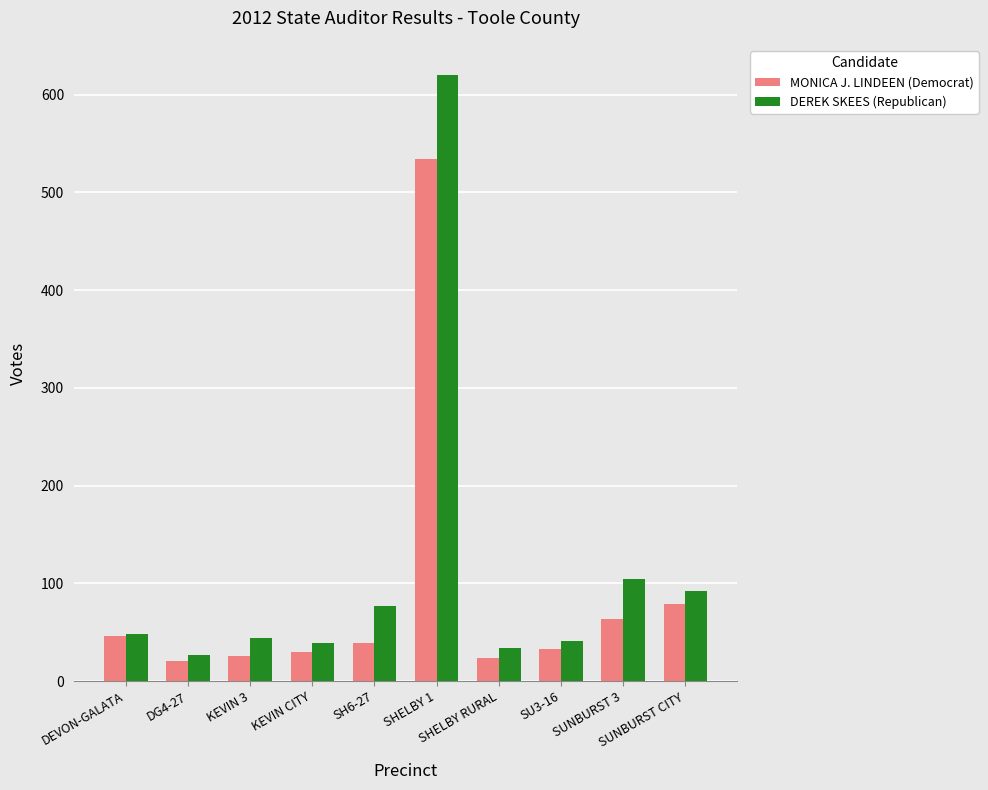

Which series has the widest spread of values?

DEREK SKEES (Republican)